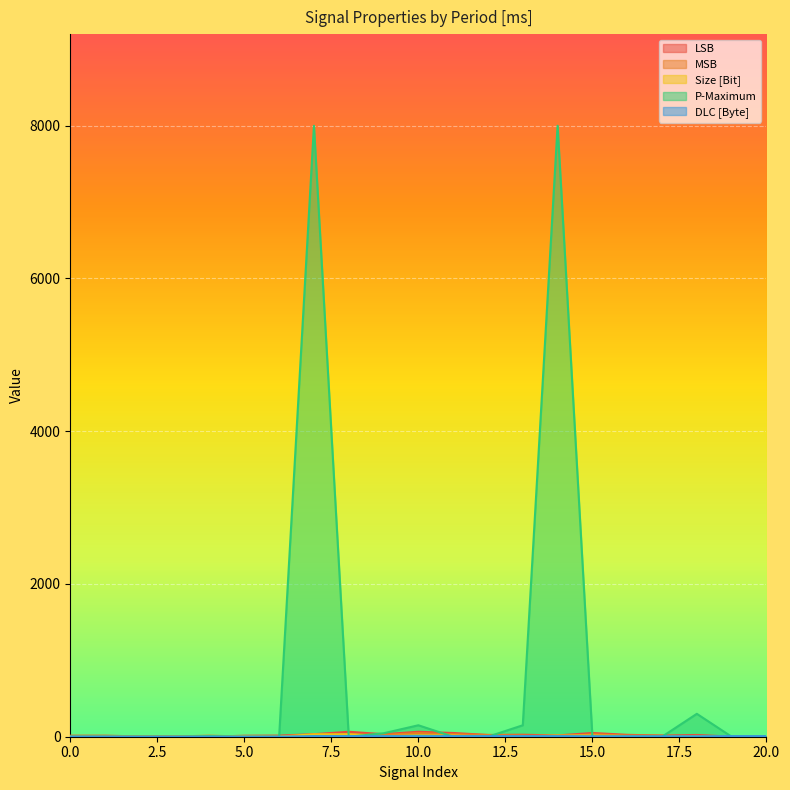

After their last crossing, which series has the higher values: MSB or P-Maximum?

P-Maximum